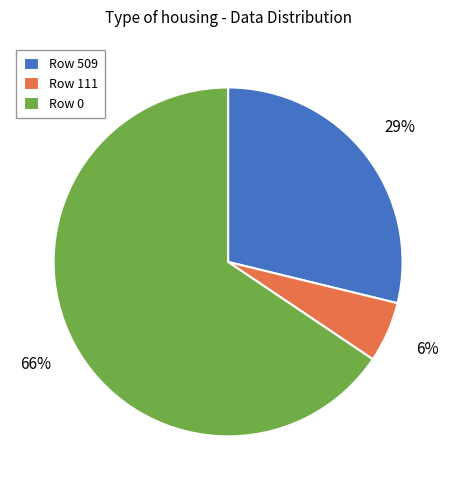

How many segments does this pie chart have?

3